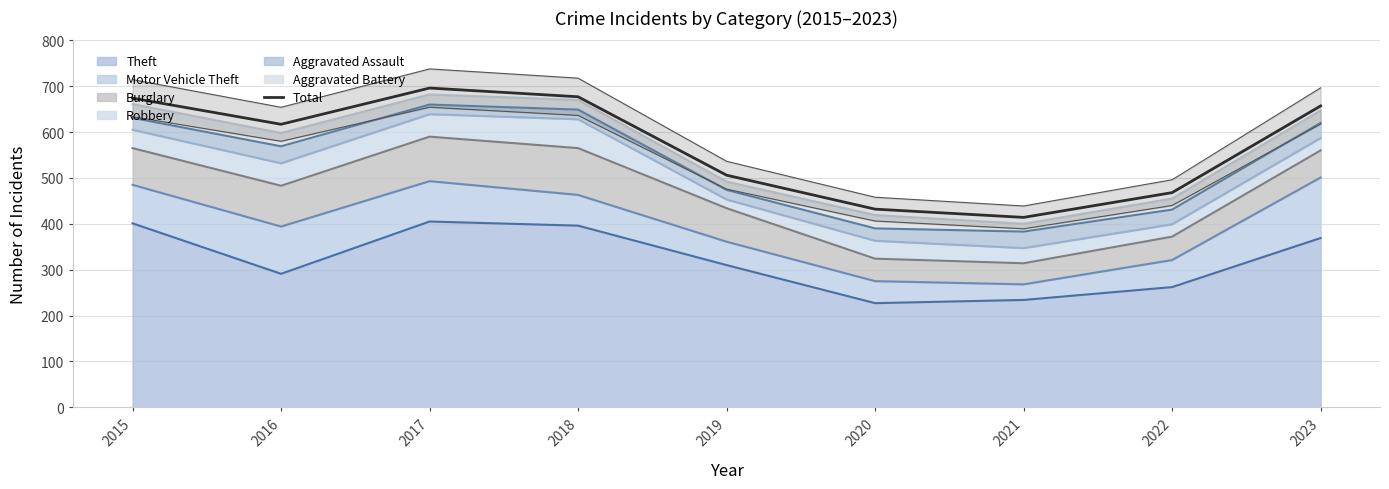

True or false: there are more than 0 points higher than both neighbors.

True